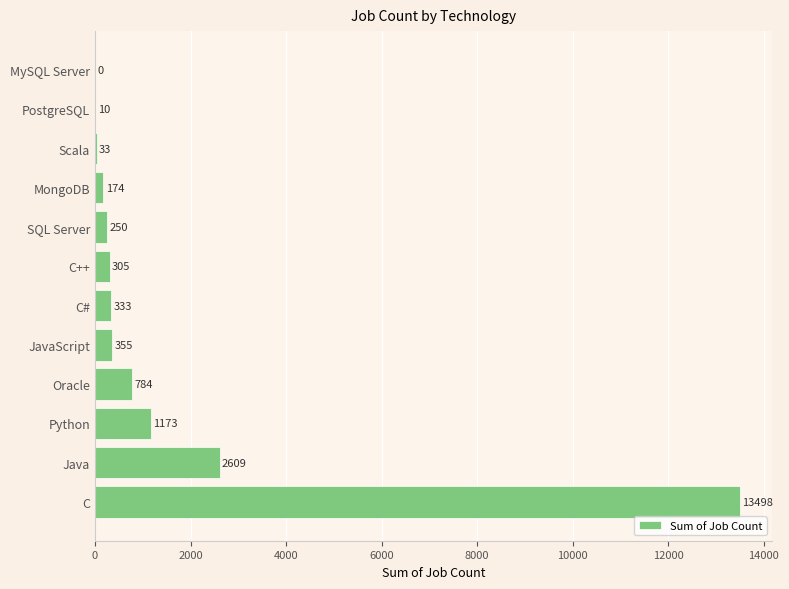

What is the change in value from C# to JavaScript?

+22